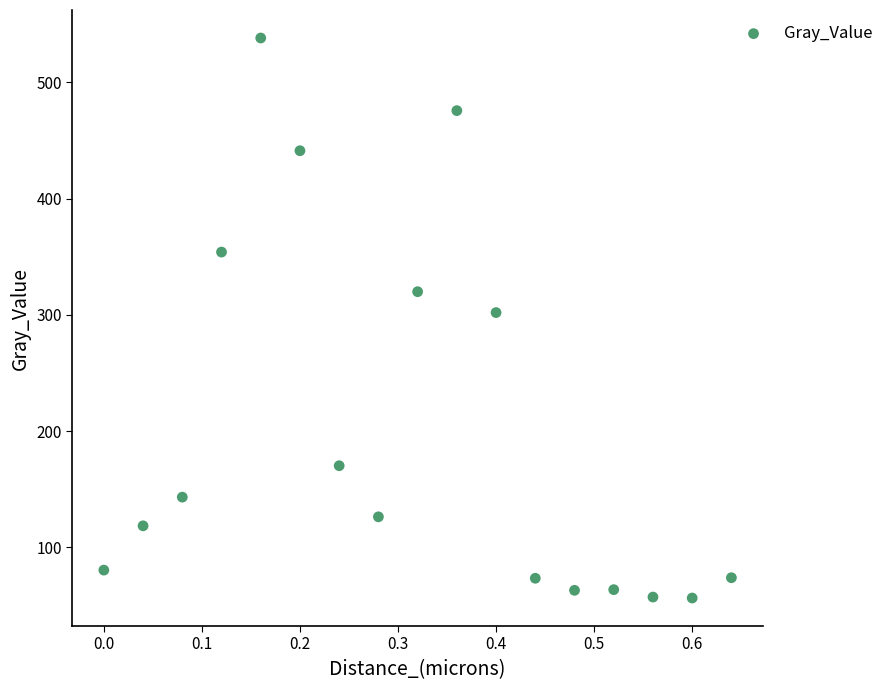

What is the range of X values (max minus min)?

0.6